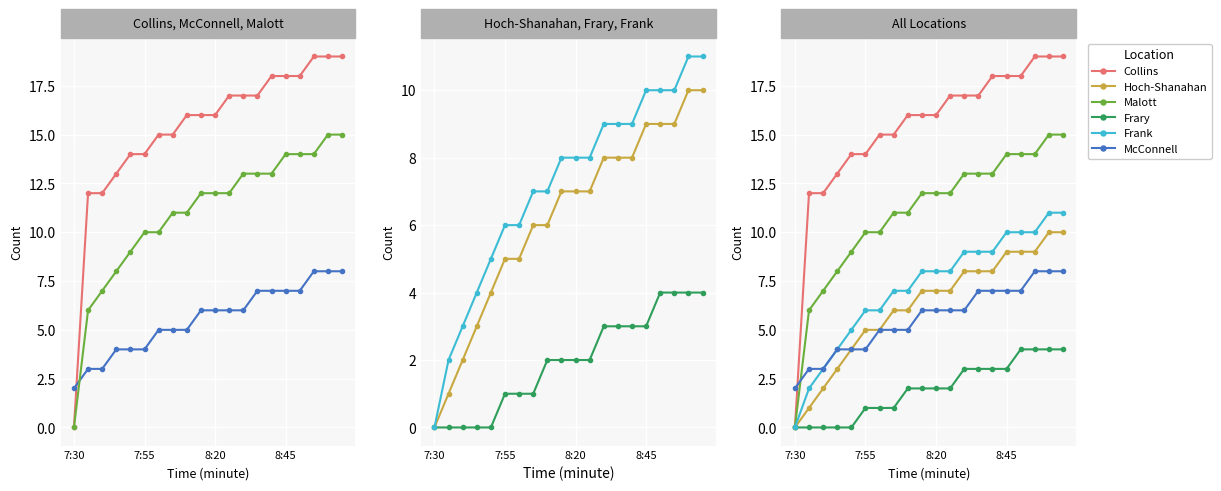

The value of McConnell at 19 is 8. True or false?

True